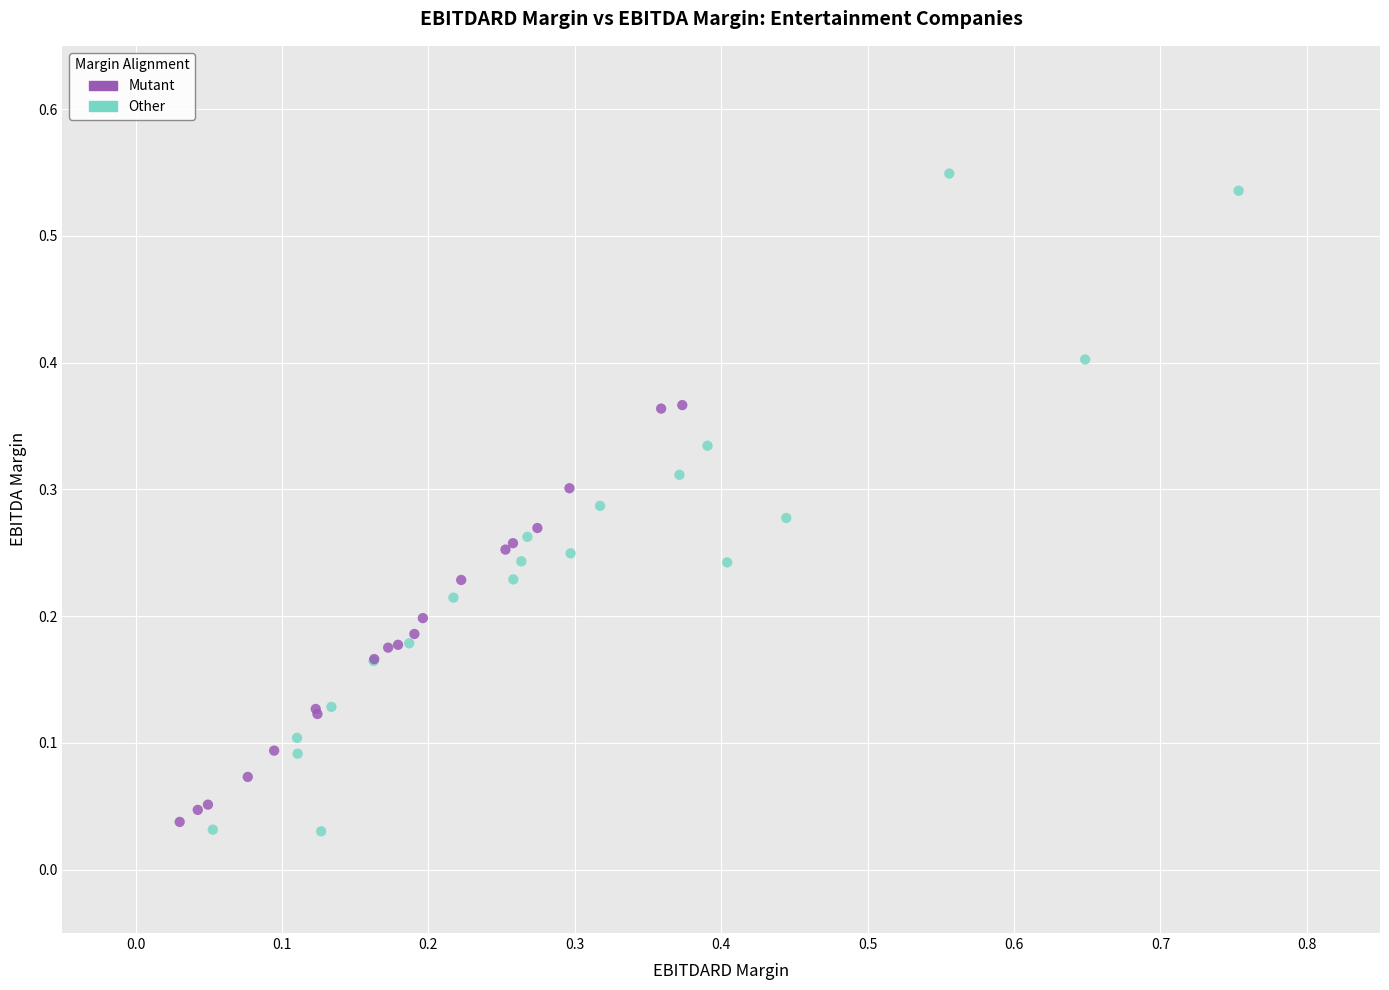

Which series contains the lowest Y value?

Other